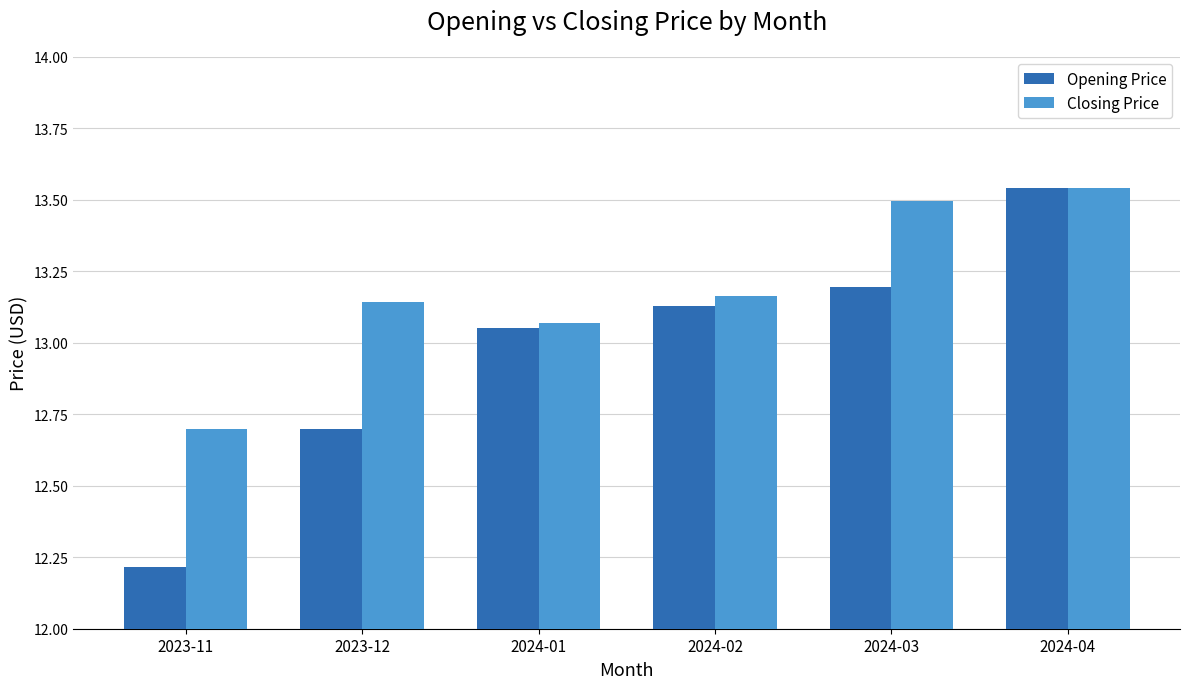

How many bars are there in total?

12